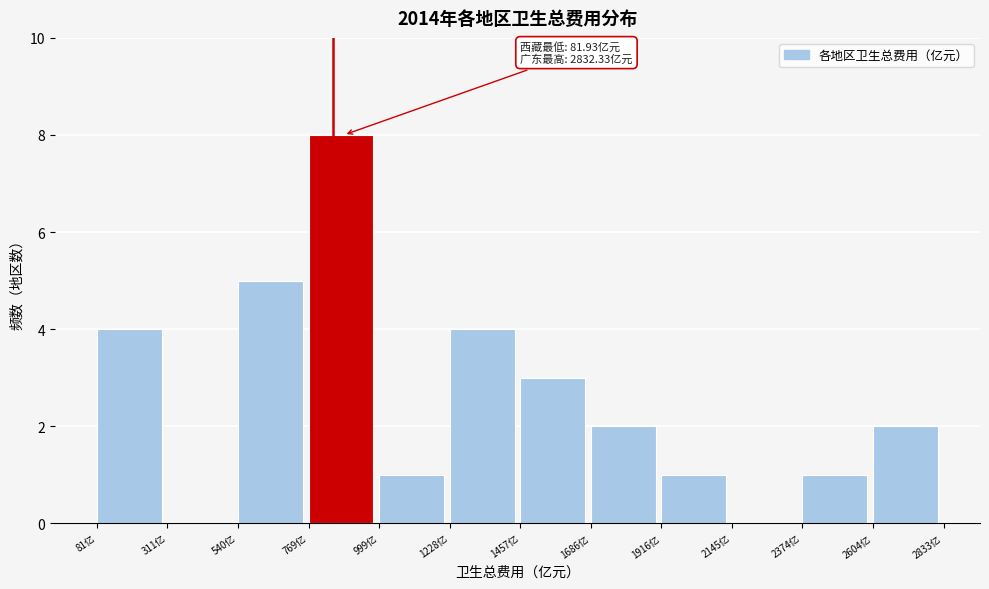

Over which range of the x-axis is the bar tallest?

750 to 1000